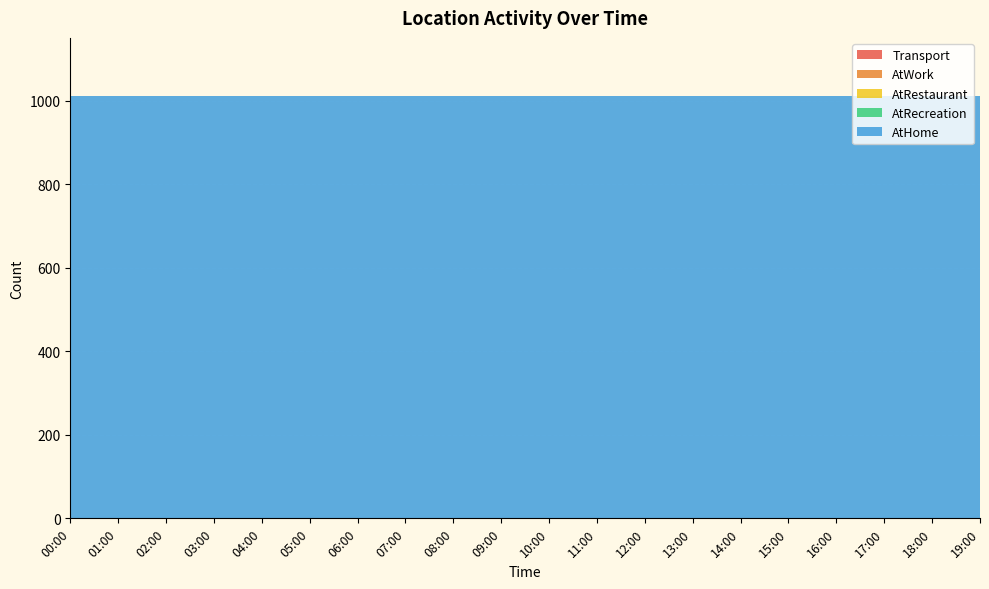

Reading left to right, what are all the values shown in this chart?

AtHome: 1011	1011	1011	1011	1011	1011	1011	1011	1011	1011	1011	1011	1011	1011	1011	1011	1011	1011	1011	1011
Transport: 0	0	0	0	0	0	0	0	0	0	0	0	0	0	0	0	0	0	0	0
AtWork: 0	0	0	0	0	0	0	0	0	0	0	0	0	0	0	0	0	0	0	0
AtRestaurant: 0	0	0	0	0	0	0	0	0	0	0	0	0	0	0	0	0	0	0	0
AtRecreation: 0	0	0	0	0	0	0	0	0	0	0	0	0	0	0	0	0	0	0	0